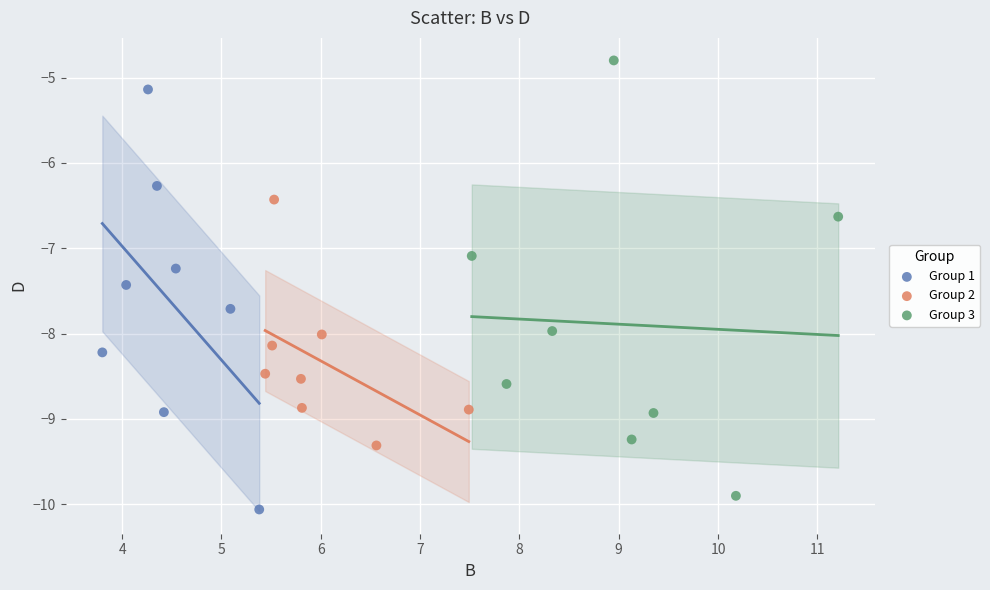

What are all the series names shown in the legend?

Group 1, Group 2, Group 3